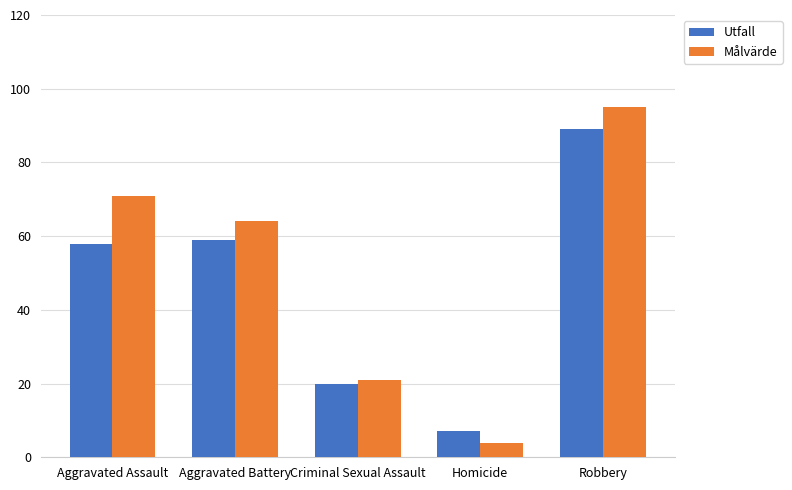

Count the number of data series in this chart.

2